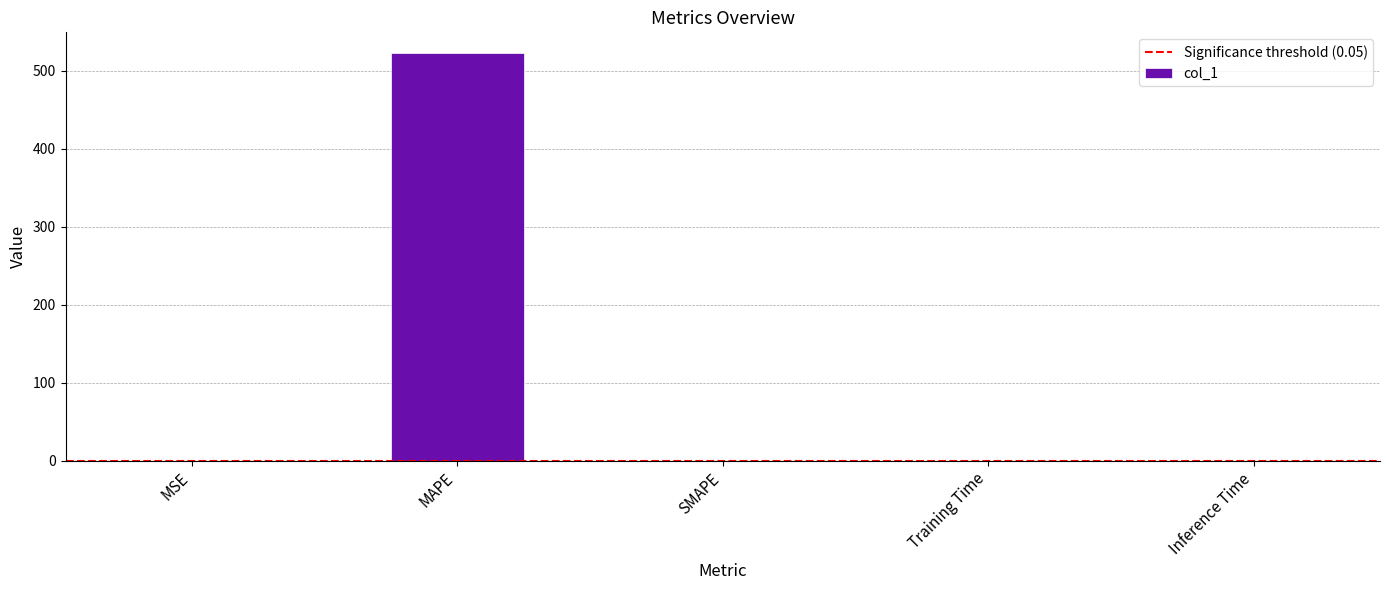

The value at Training Time is 0.0. True or false?

True